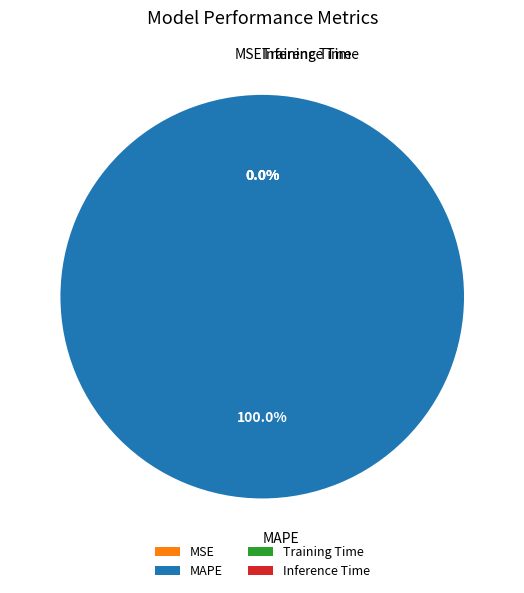

True or false: Training Time accounts for 0% of the total.

True